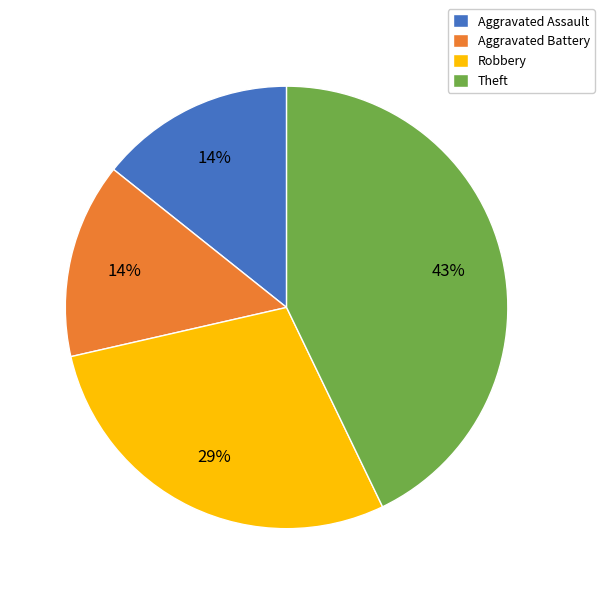

How many segments does this pie chart have?

4